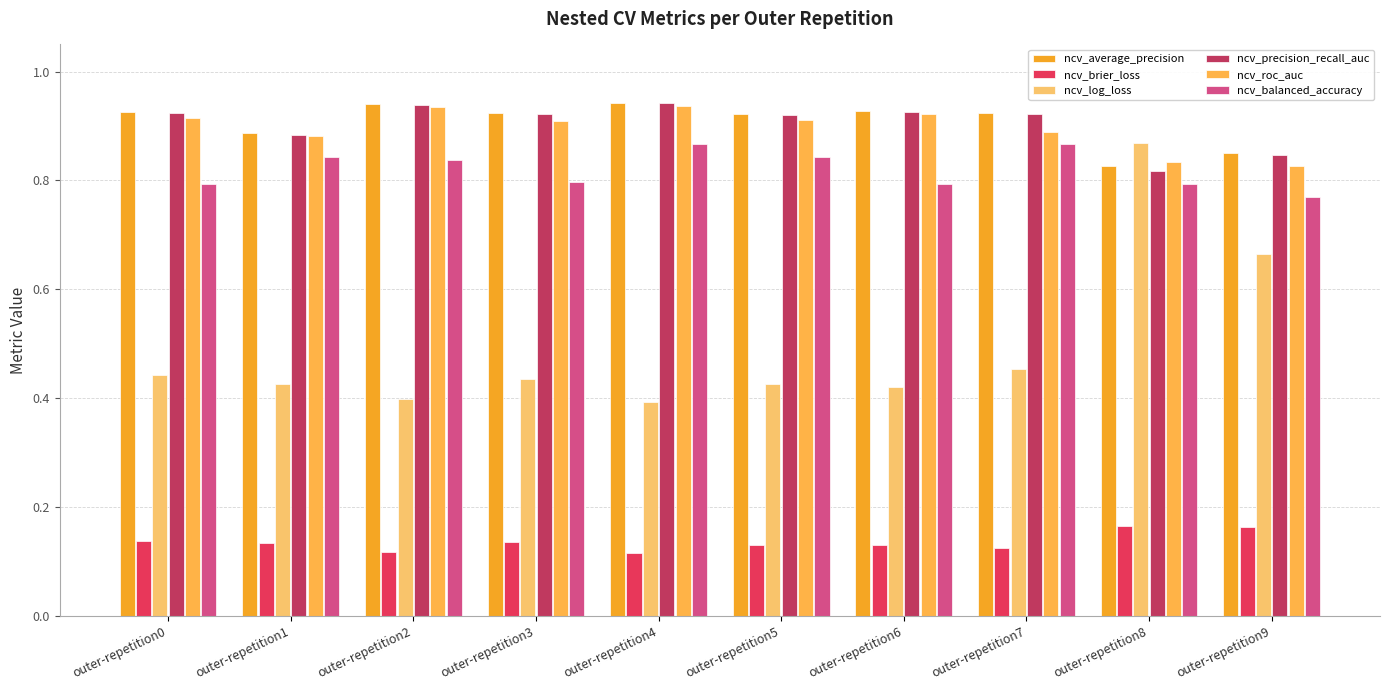

Which series has the largest total across all categories?

ncv_average_precision